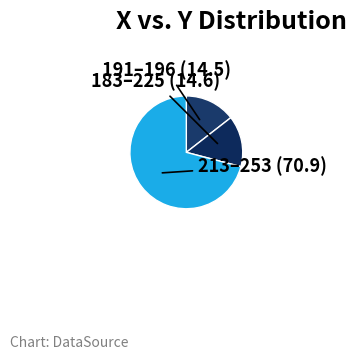

Which slice represents more than half of the pie?

213–253